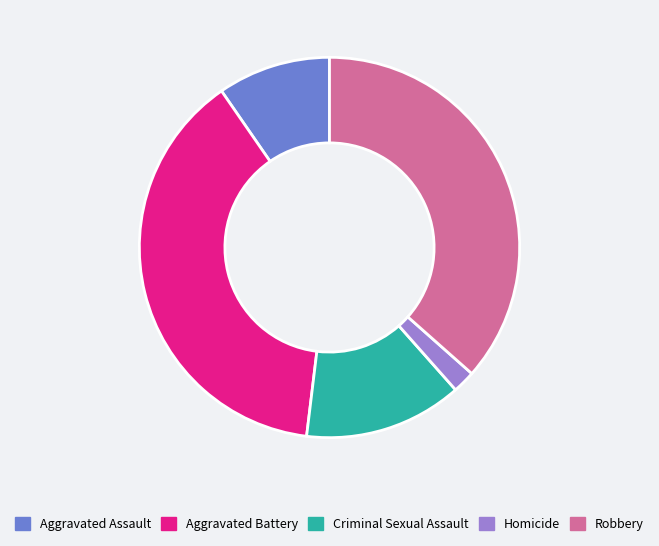

What is the smallest slice in the pie chart?

Homicide